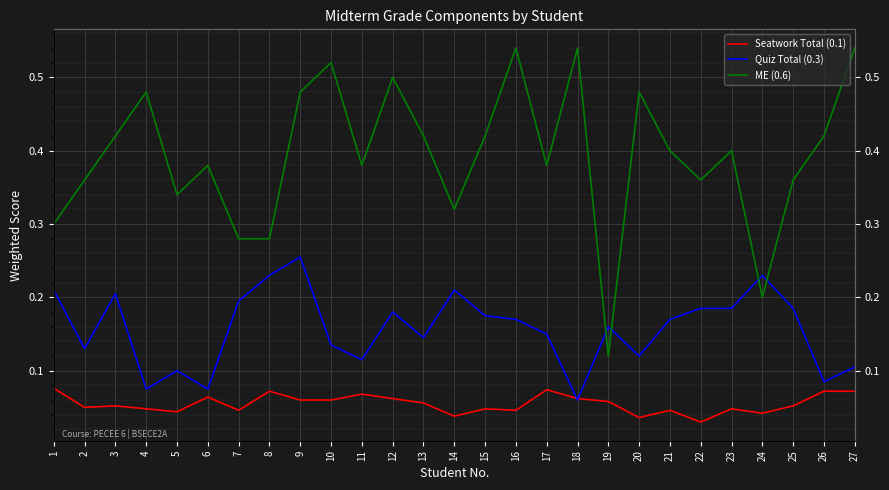

True or false: Seatwork Total (0.1) and ME (0.6) intersect in this chart.

False